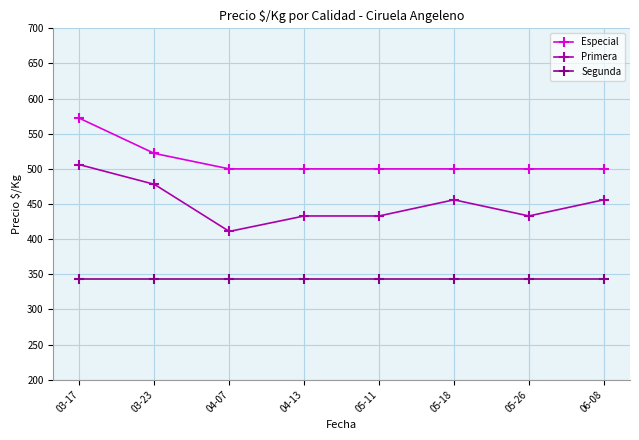

At which label does Primera reach its minimum?

04-07